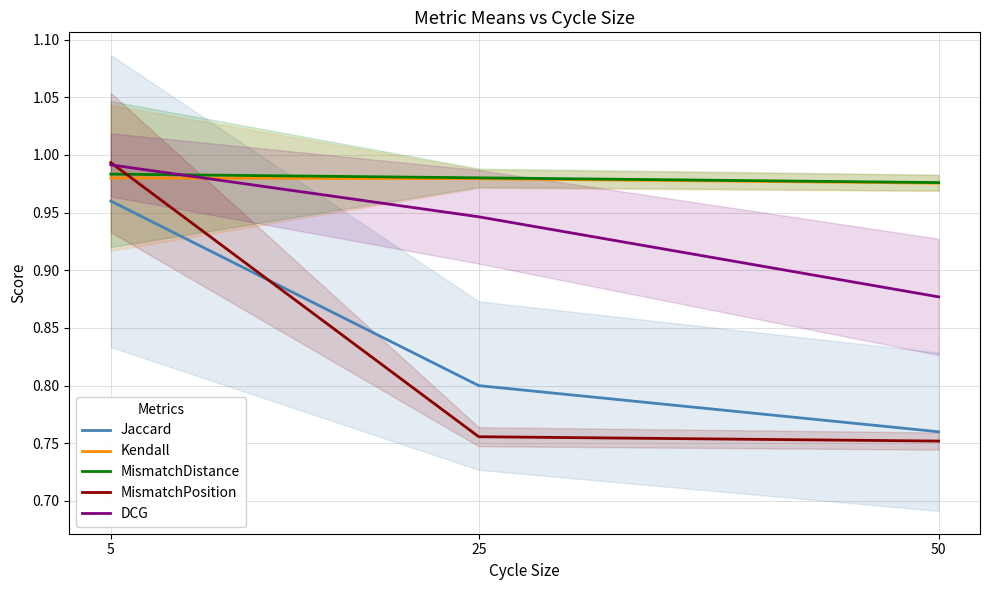

The DCG series shows 1.0 at 5. True or false?

True